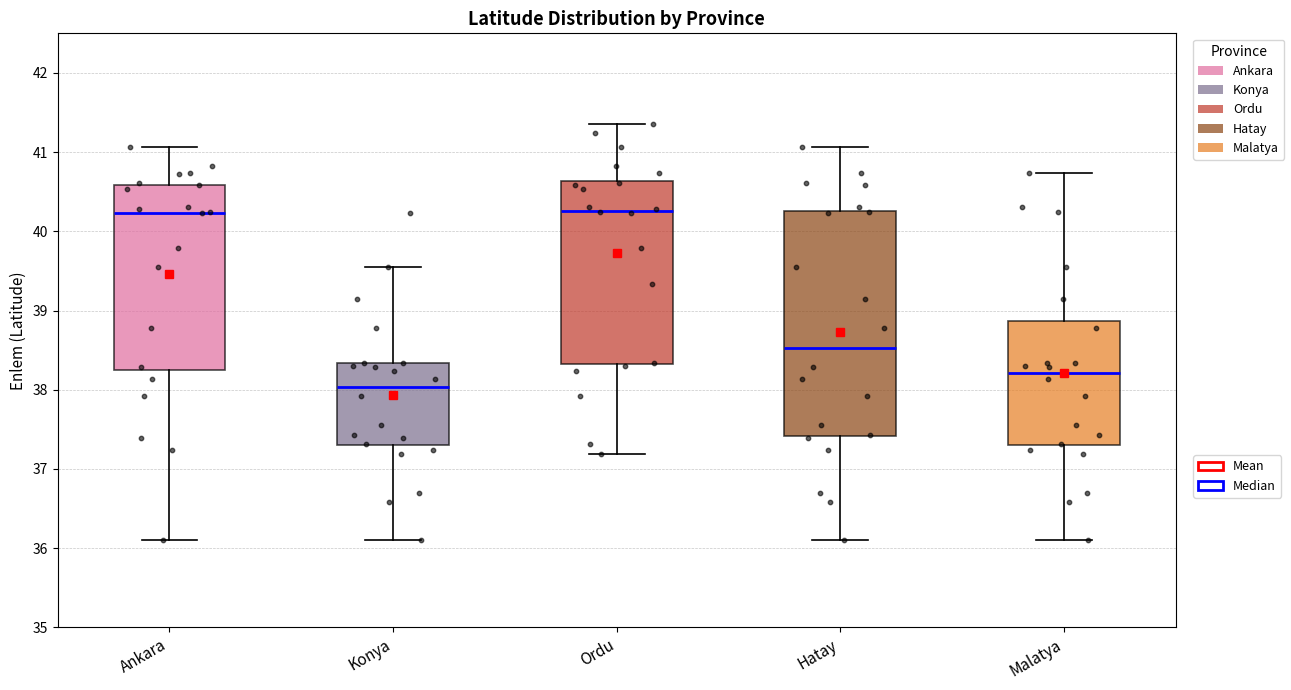

Reading left to right, transcribe this box plot: for each box, give where its median line is, the range the box spans, and where its two whiskers end, as read against the y-axis. The values are not printed on the chart, so give them approximately, as read against the axis.

Ankara: median 40.2, box 38.3 to 40.6, whiskers 36.1 to 41.1
Konya: median 38.0, box 37.3 to 38.3, whiskers 36.1 to 39.6
Ordu: median 40.3, box 38.3 to 40.6, whiskers 37.2 to 41.4
Hatay: median 38.5, box 37.4 to 40.3, whiskers 36.1 to 41.1
Malatya: median 38.2, box 37.3 to 38.9, whiskers 36.1 to 40.7